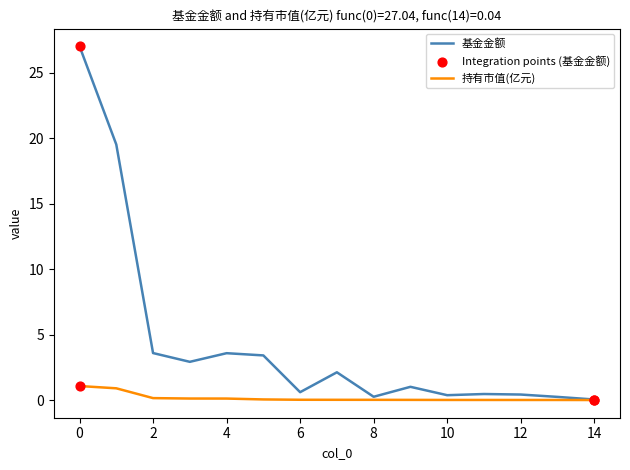

Which series has the widest spread of values?

基金金额